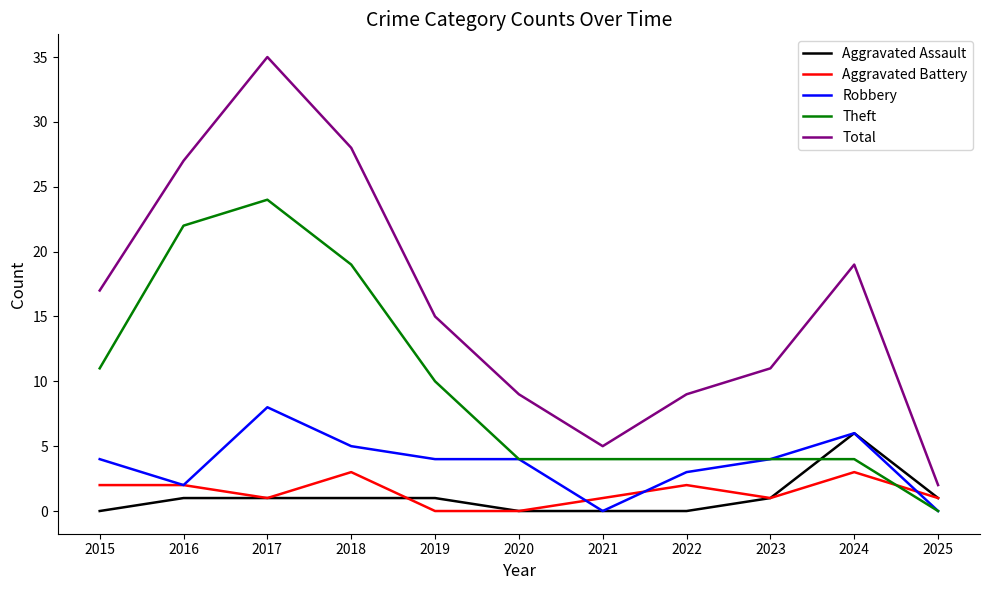

True or false: Total and Theft intersect in this chart.

False